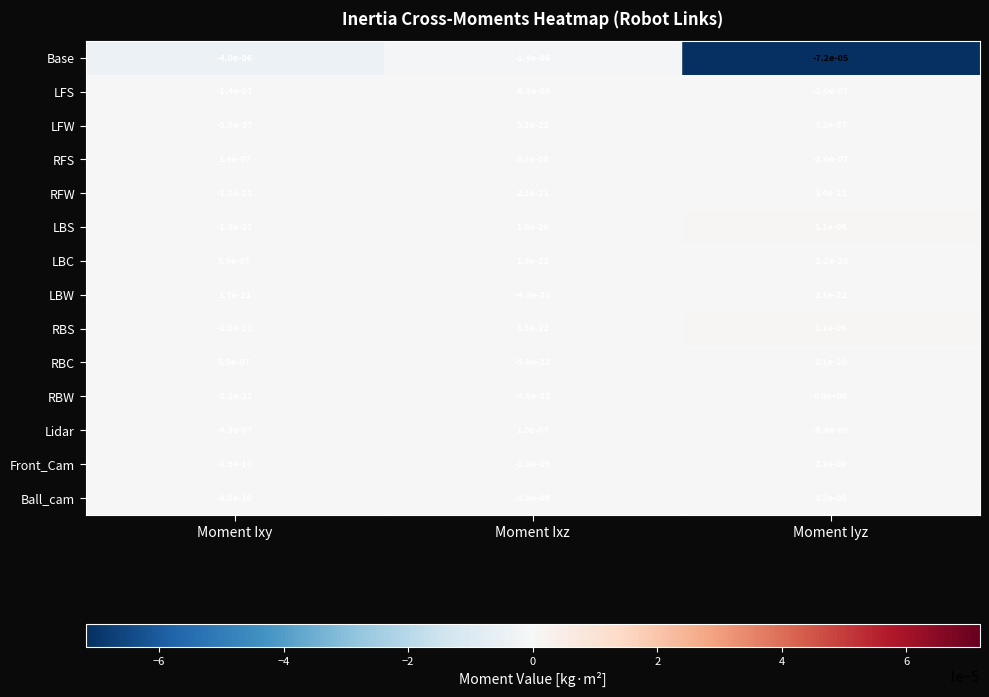

Which category has the highest value in the RBS series?

Moment Iyz